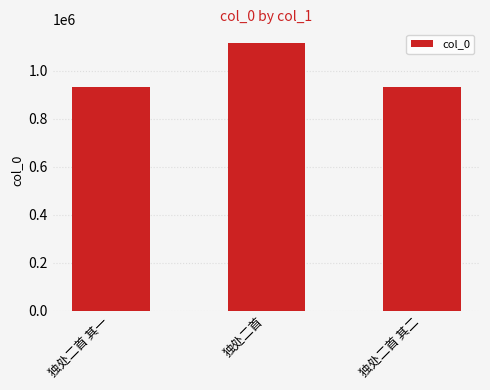

Approximately how many times larger is the value at 独处二首 其二 compared to 独处二首 其一?

1.0